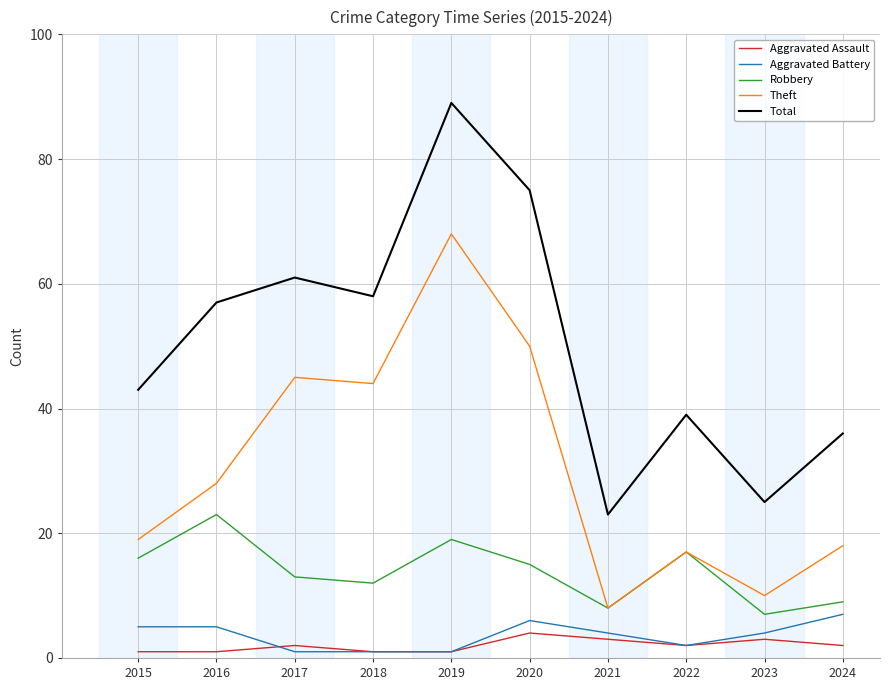

The value of Total at 2021 is 23. True or false?

True